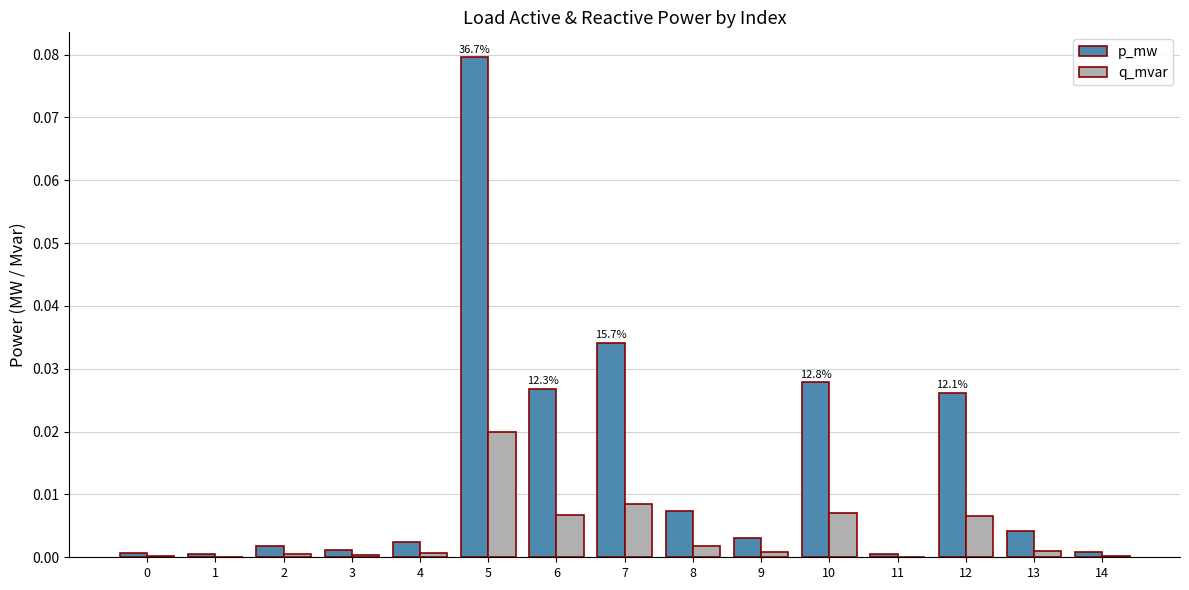

At which category is the sum across all series the highest?

5